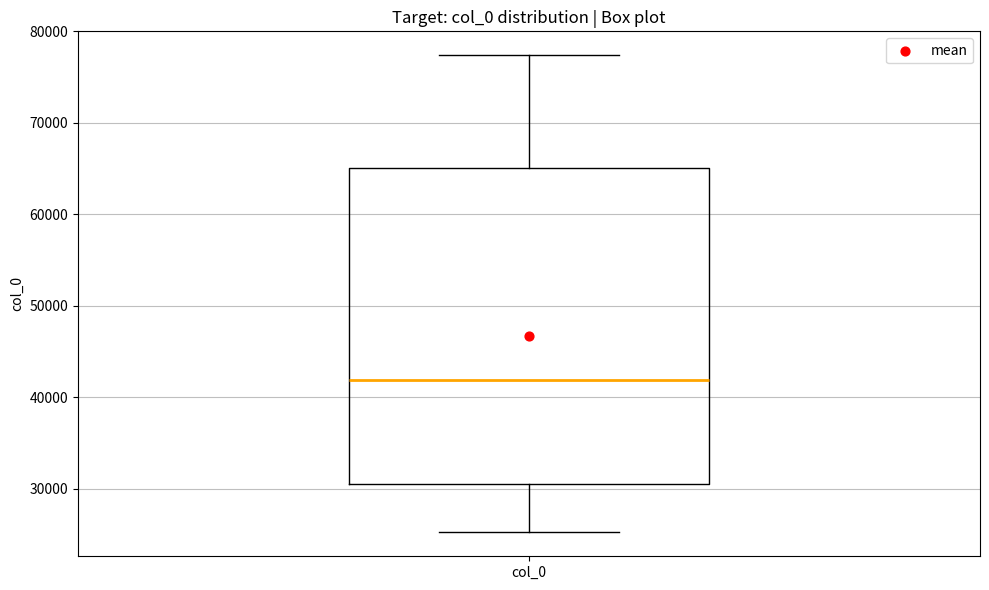

Read this box plot against the y-axis: the position of the median line, the range covered by the box, and the ends of both whiskers. The values are not printed on the chart, so give them approximately, as read against the axis.

median 42000, box 31000 to 65000, whiskers 25000 to 77000